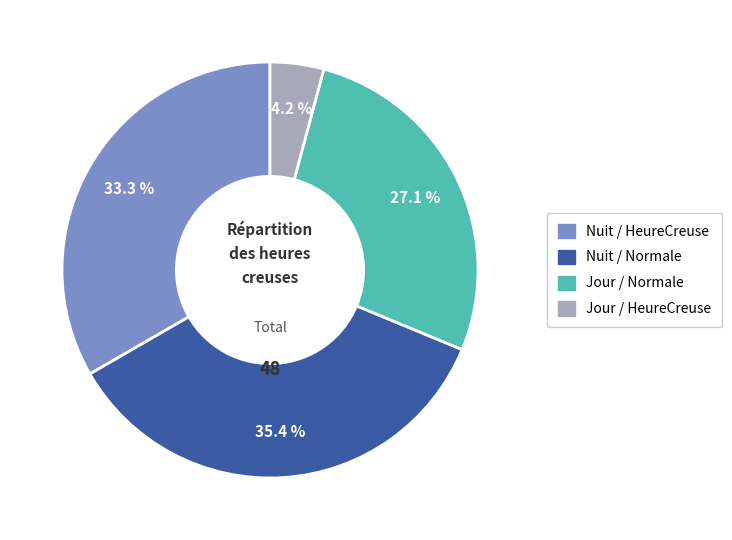

Is there a majority slice in this chart?

No